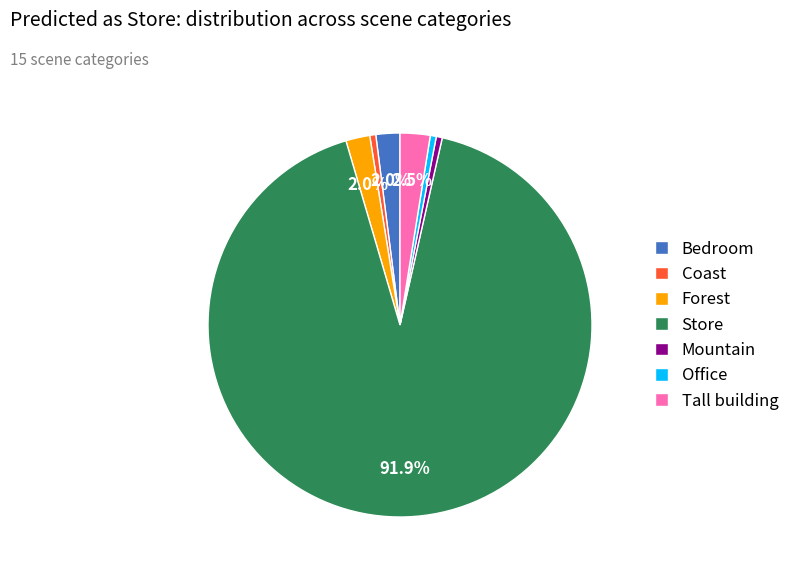

Does Coast account for over 50% of the chart?

No